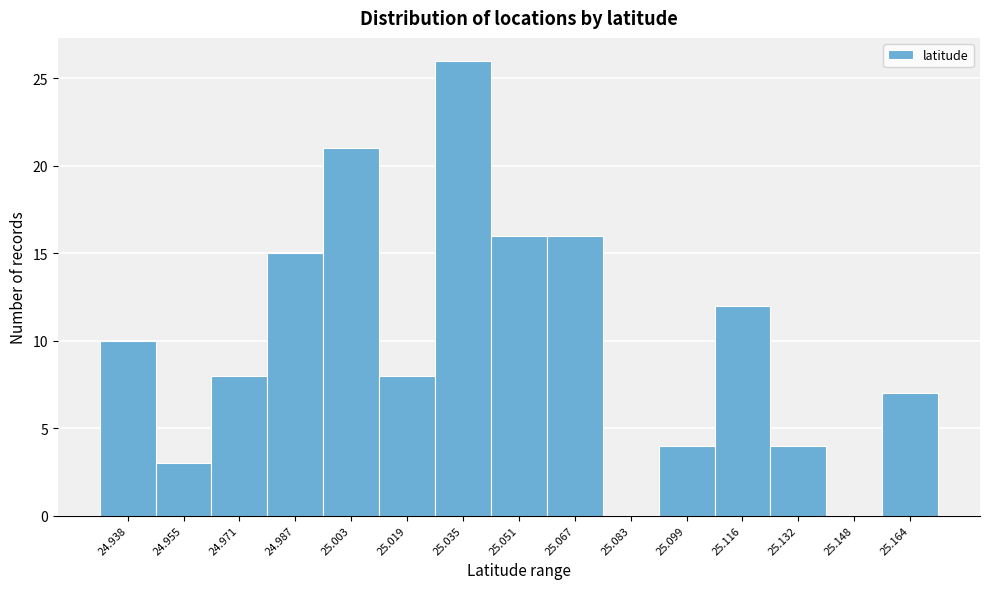

Reading left to right, extract all data points from this chart.

24.938=10	24.955=3	24.971=8	24.987=15	25.003=21	25.019=8	25.035=26	25.051=16	25.067=16	25.083=0	25.099=4	25.116=12	25.132=4	25.148=0	25.164=7